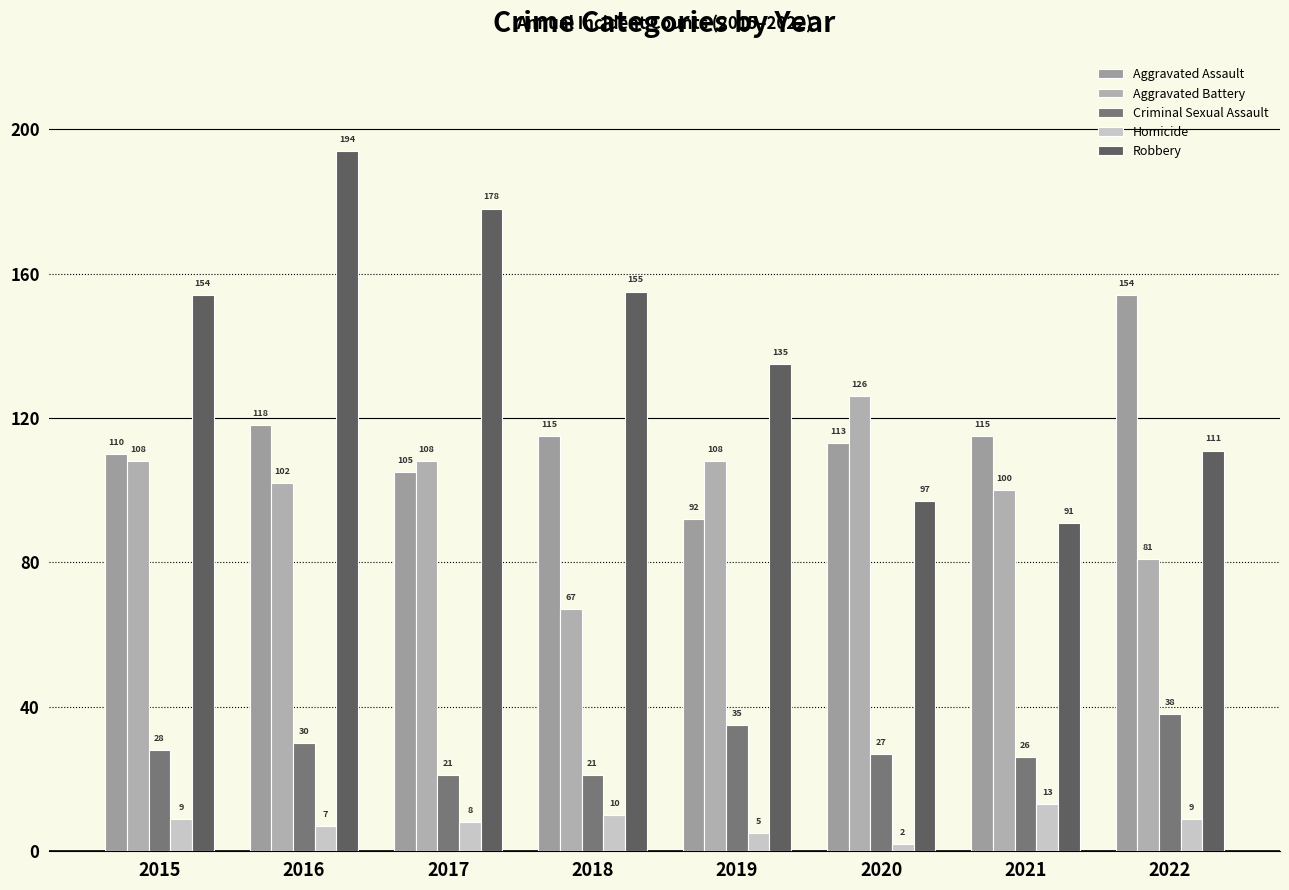

What is the maximum value shown in the chart?

194